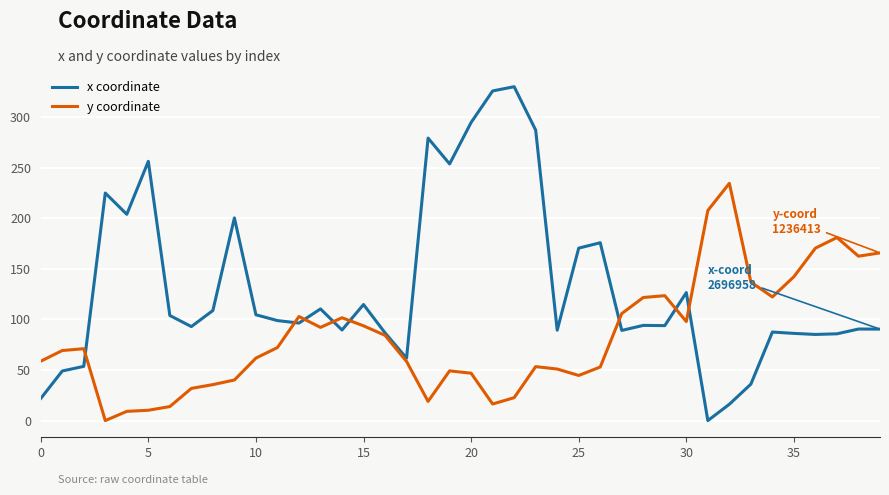

Rank the series by their maximum value, from lowest to highest.

y coordinate, x coordinate